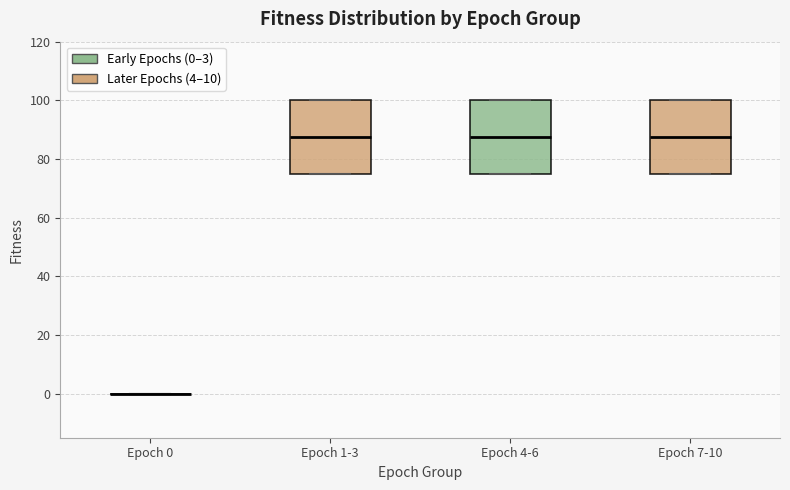

Reading left to right, transcribe this box plot: for each box, give where its median line is, the range the box spans, and where its two whiskers end, as read against the y-axis. The values are not printed on the chart, so give them approximately, as read against the axis.

Epoch 0: box collapsed to a line at 0, whiskers 0 to 0
Epoch 1-3: median 88, box 76 to 100, whiskers 76 to 100
Epoch 4-6: median 88, box 76 to 100, whiskers 76 to 100
Epoch 7-10: median 88, box 76 to 100, whiskers 76 to 100